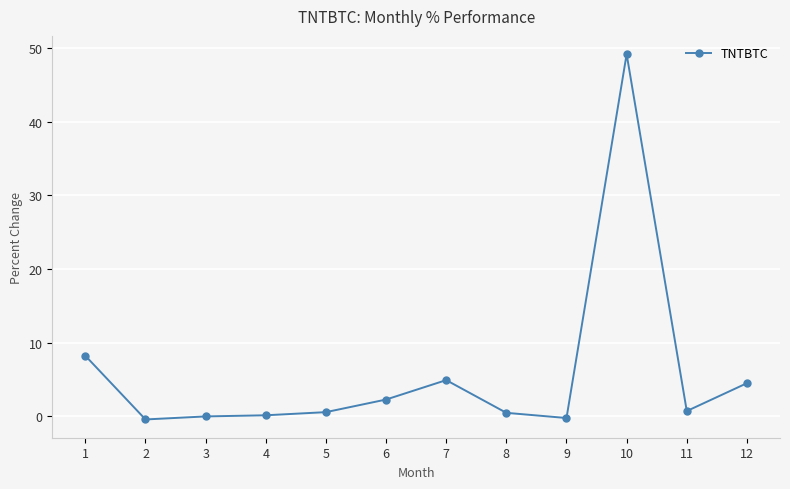

What is the minimum value shown in the chart?

-0.4